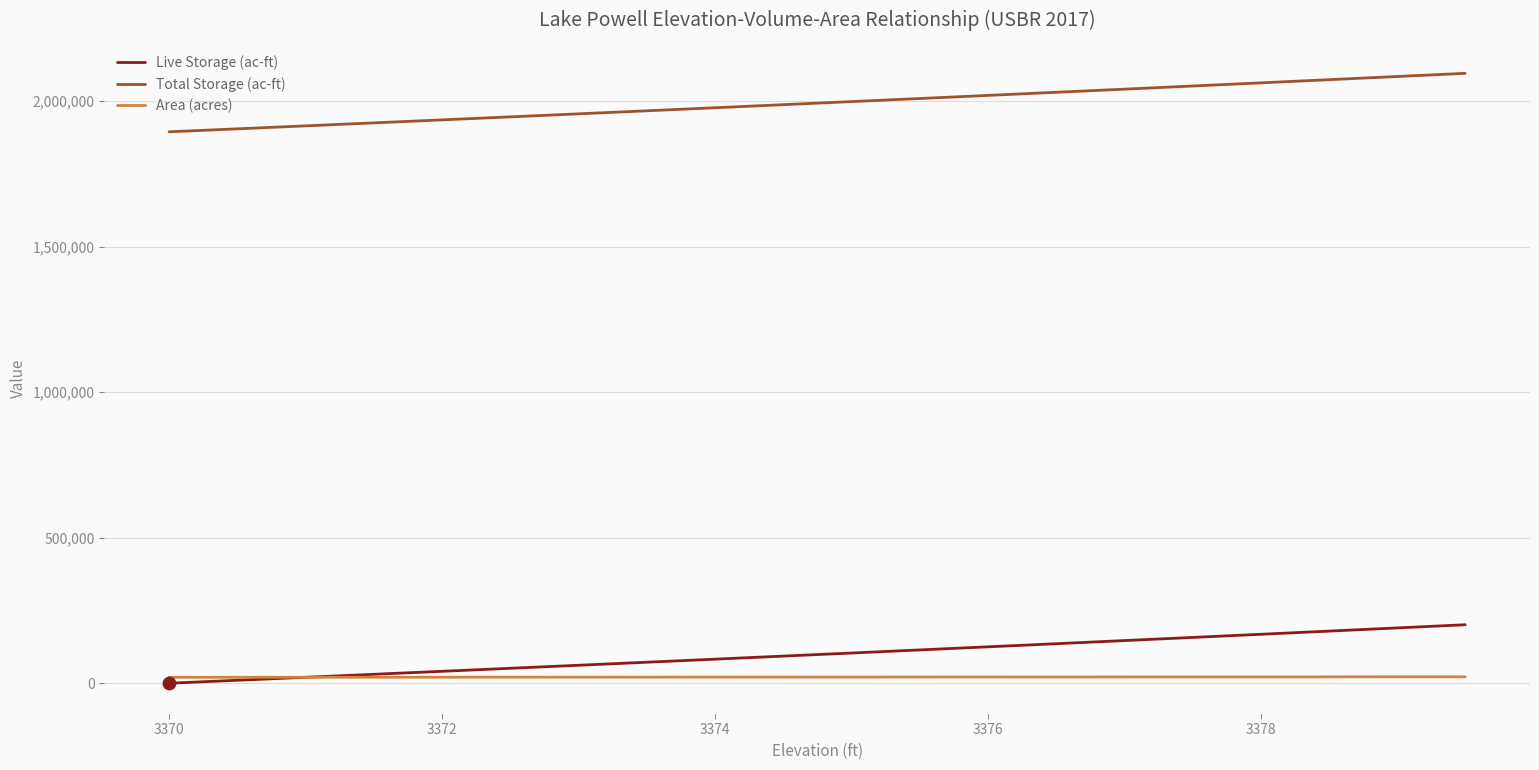

Which series has the largest total across all categories?

Total Storage (ac-ft)